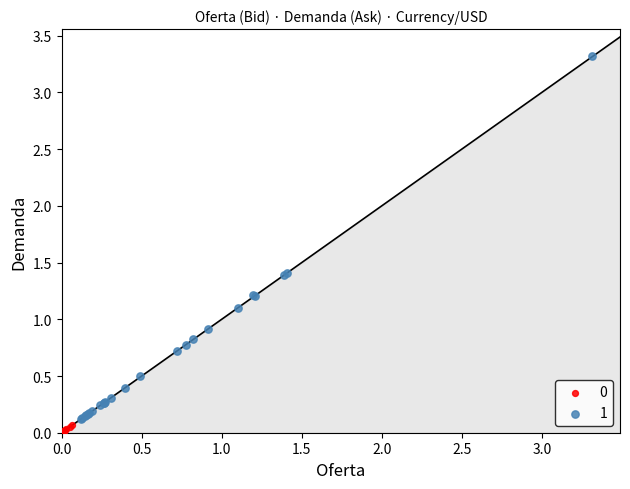

Which series has the widest spread of Y values?

1